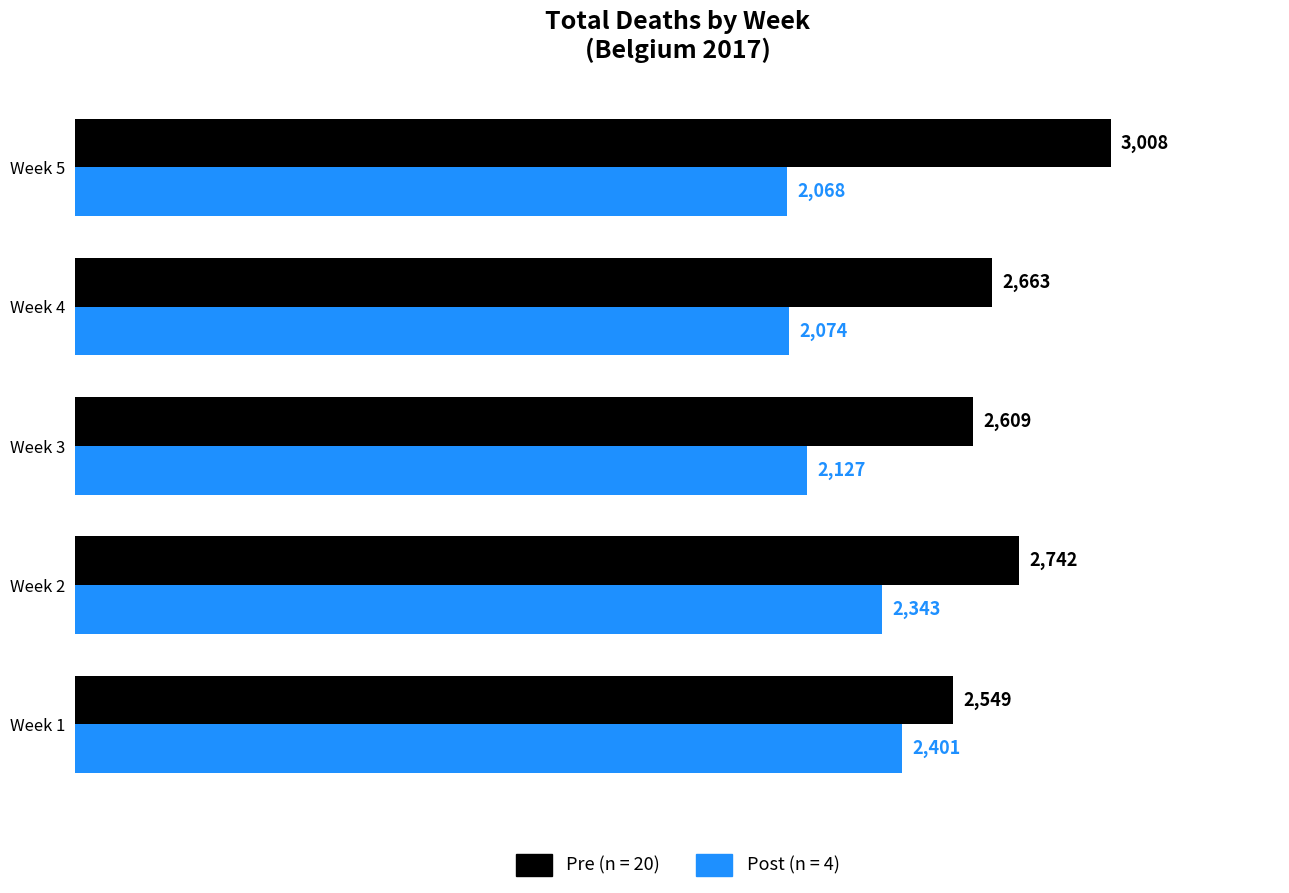

Between Week 2 and Week 5, which series saw the biggest shift?

Post (n = 4)